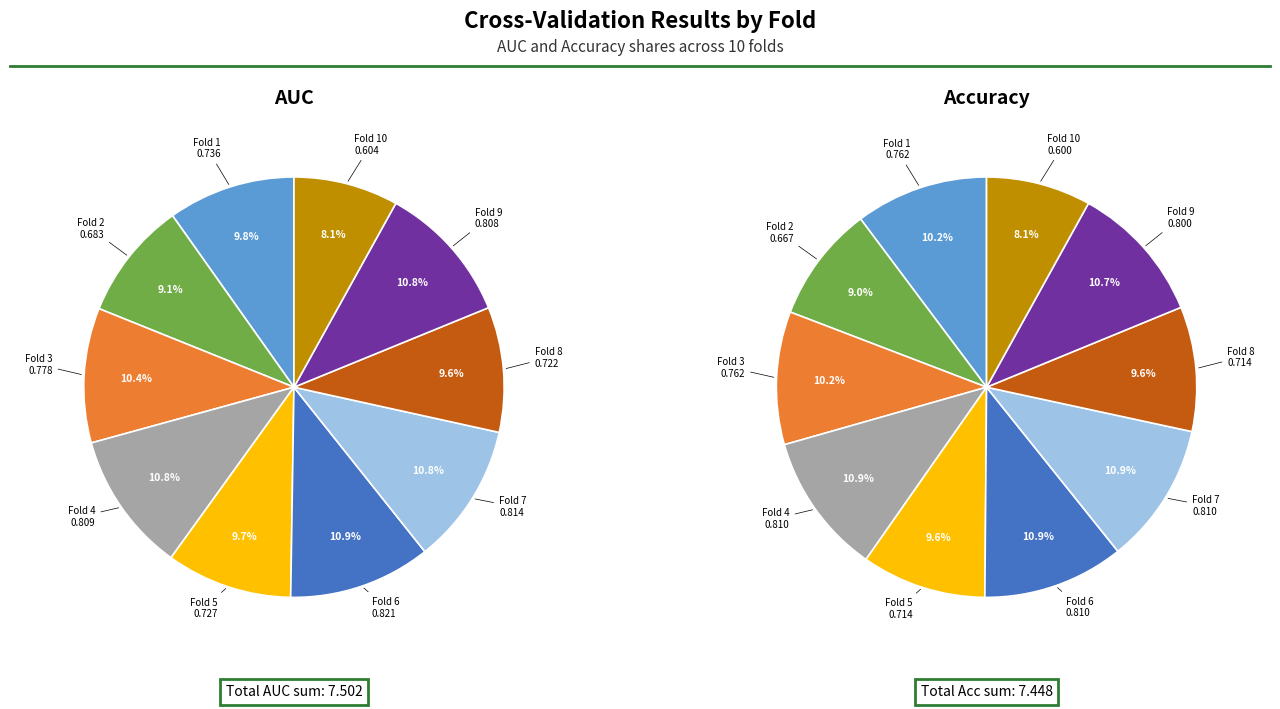

What is the largest slice in the pie chart?

5